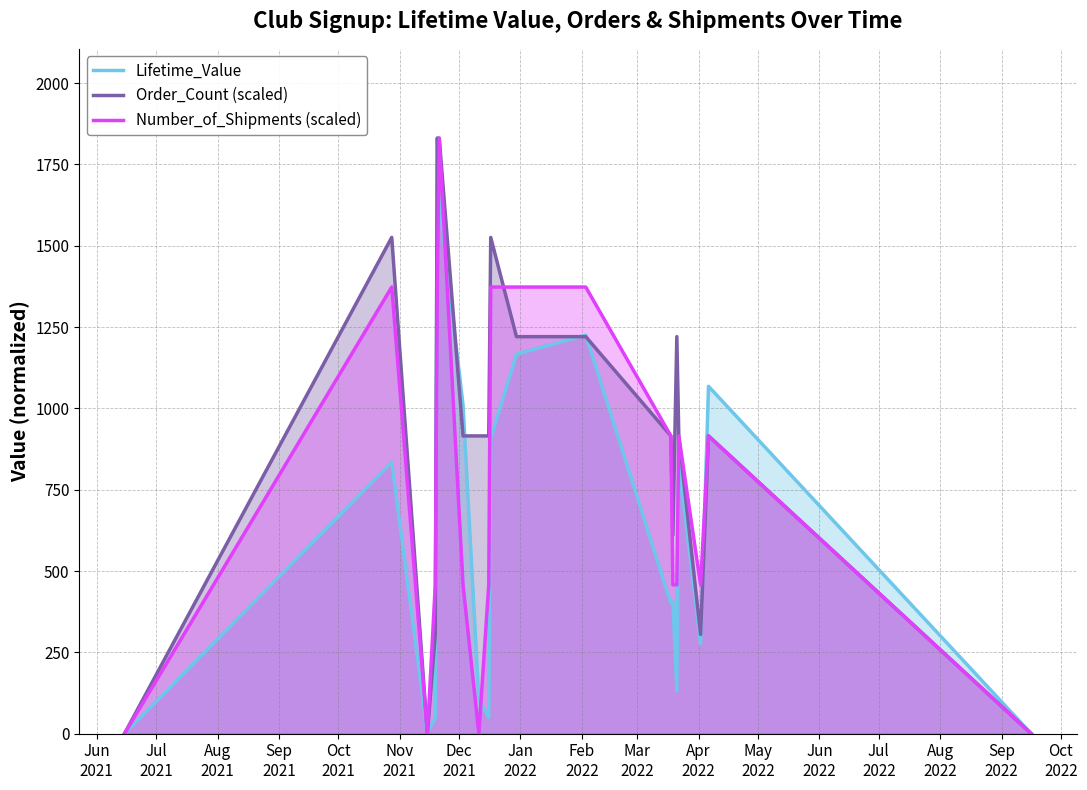

What is the value of the Number_of_Shipments (scaled) point at the 11th from the left?

1373.0